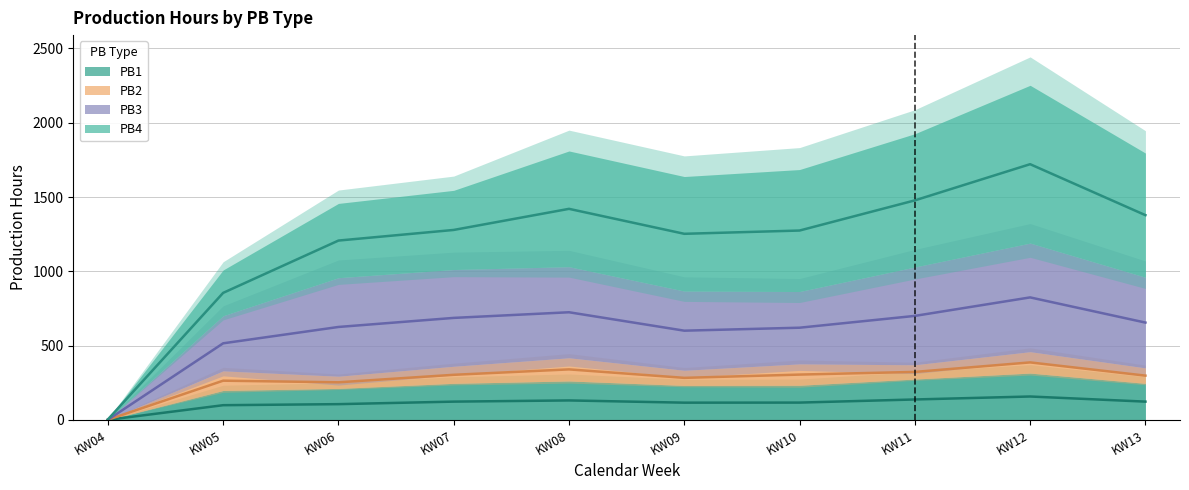

What is the approximate value of PB1 at KW13?

246